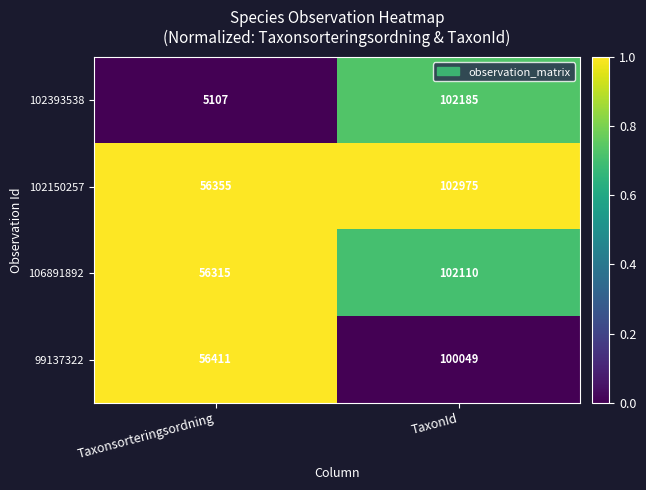

True or false: 102393538 has a value of 2197 at Taxonsorteringsordning.

False